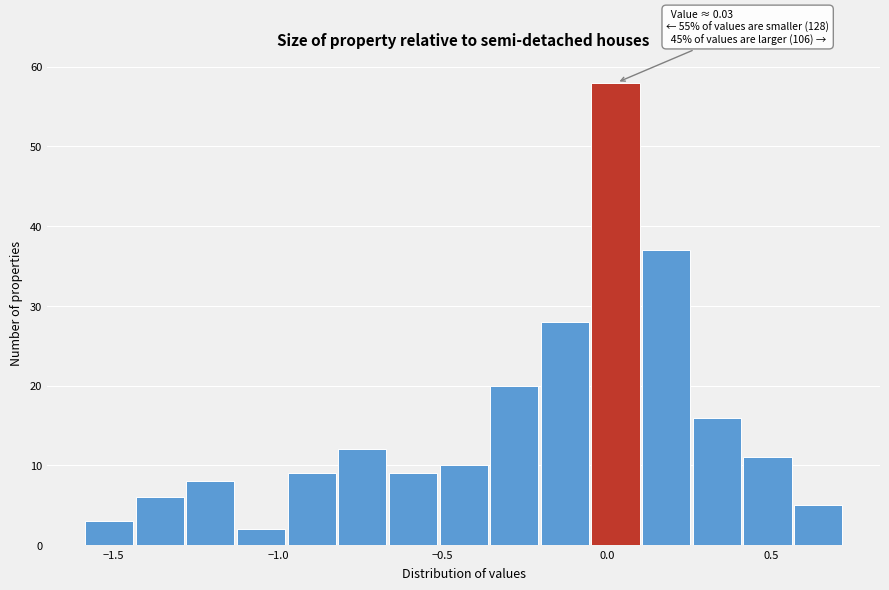

Read against the x-axis, roughly where is the centre of the tallest bar?

0.05